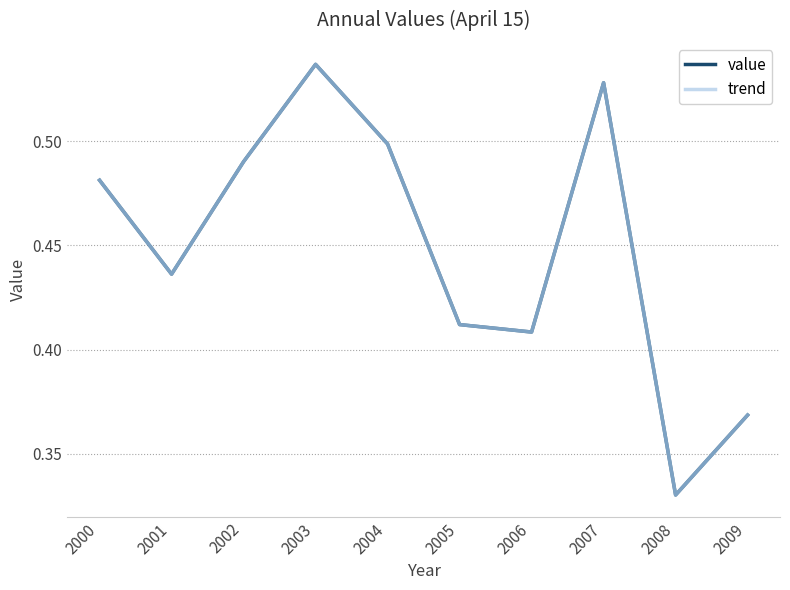

Which has a higher value, 2004 or 2008?

2004